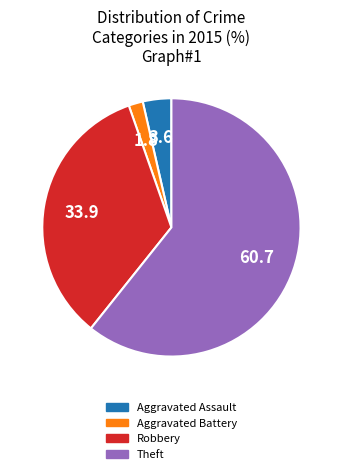

Does any single category account for the majority?

Yes